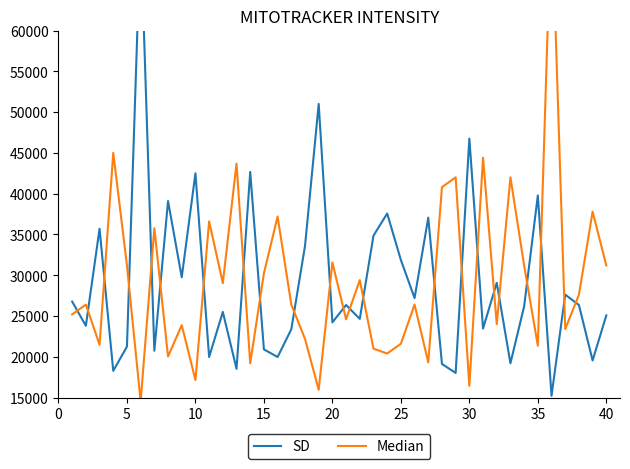

Which series has the largest total across all categories?

Median